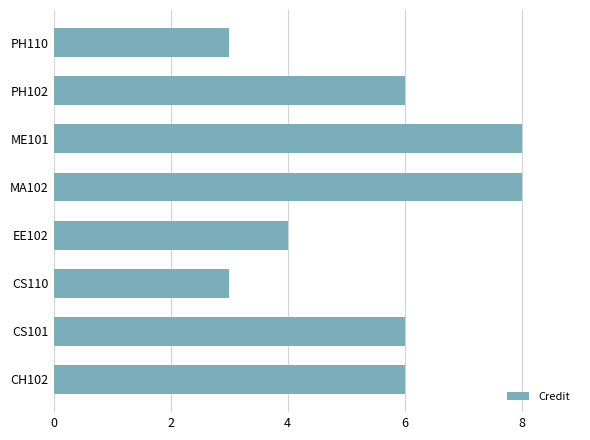

Is it true that the value at EE102 is 4?

True